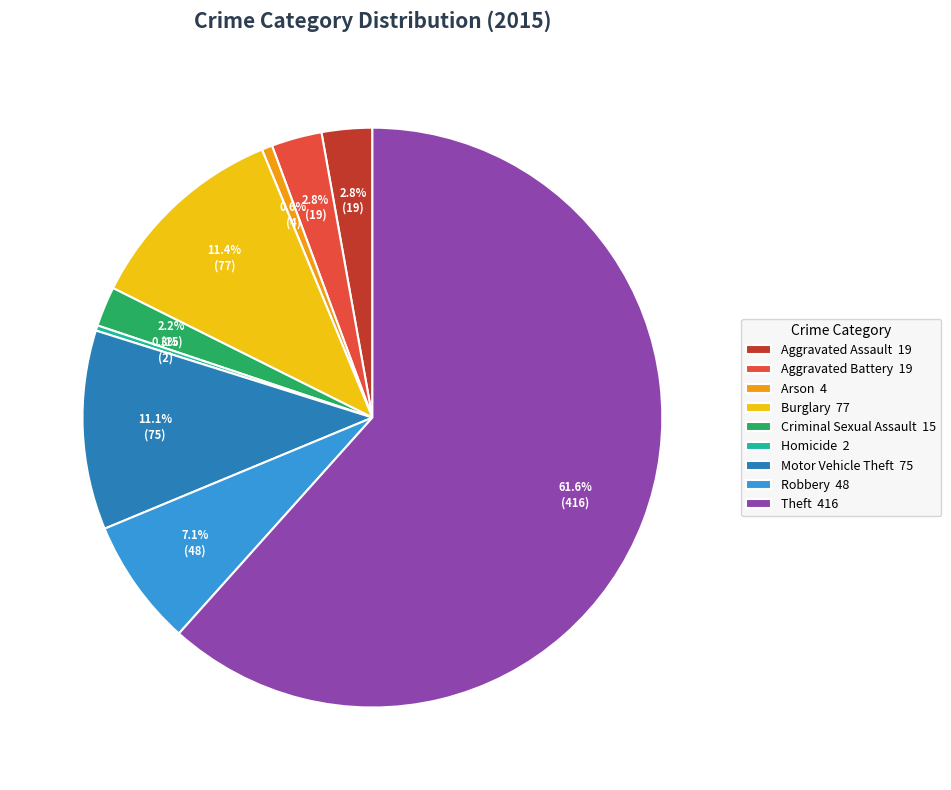

To the nearest percent, what is the difference between the Arson and Motor Vehicle Theft slice percentages?

11%